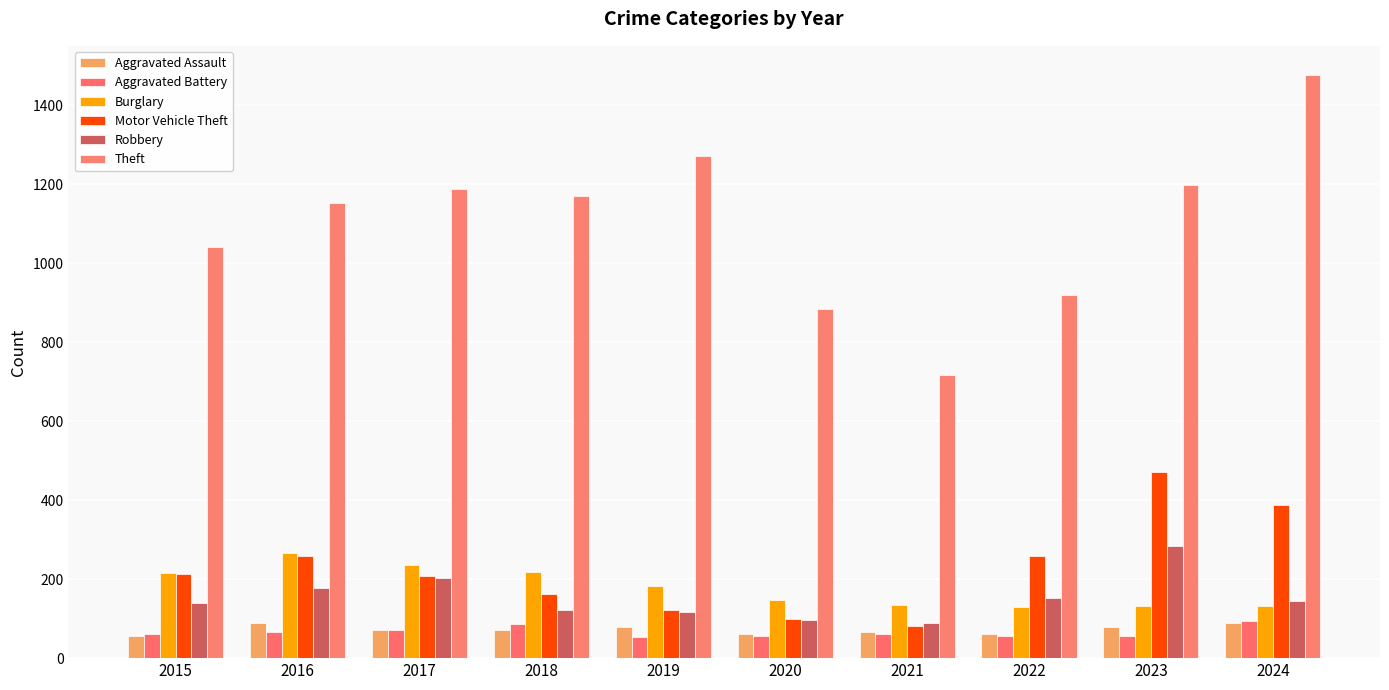

Rank the series at 2018 from highest to lowest value.

Theft, Burglary, Motor Vehicle Theft, Robbery, Aggravated Battery, Aggravated Assault